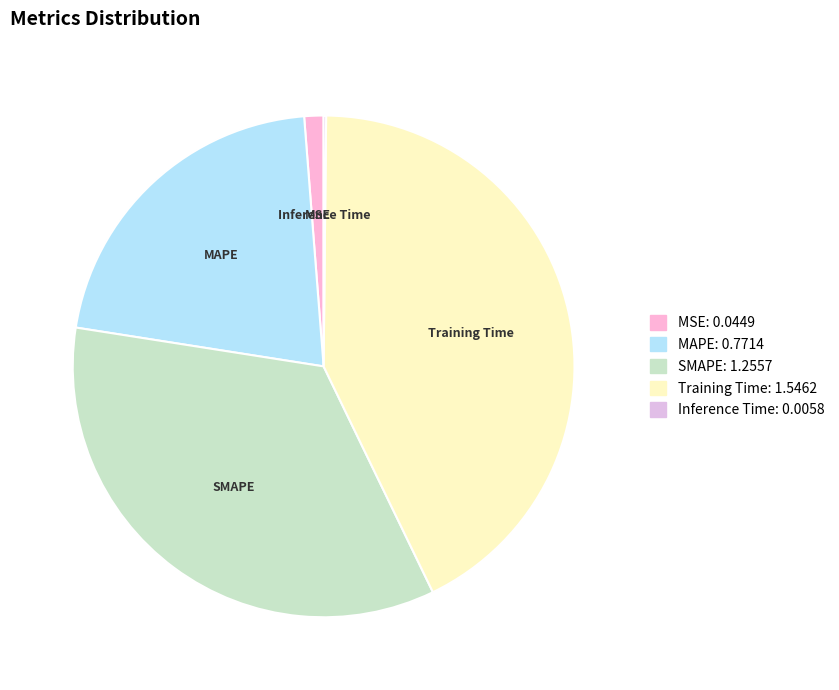

Is there a majority slice in this chart?

No